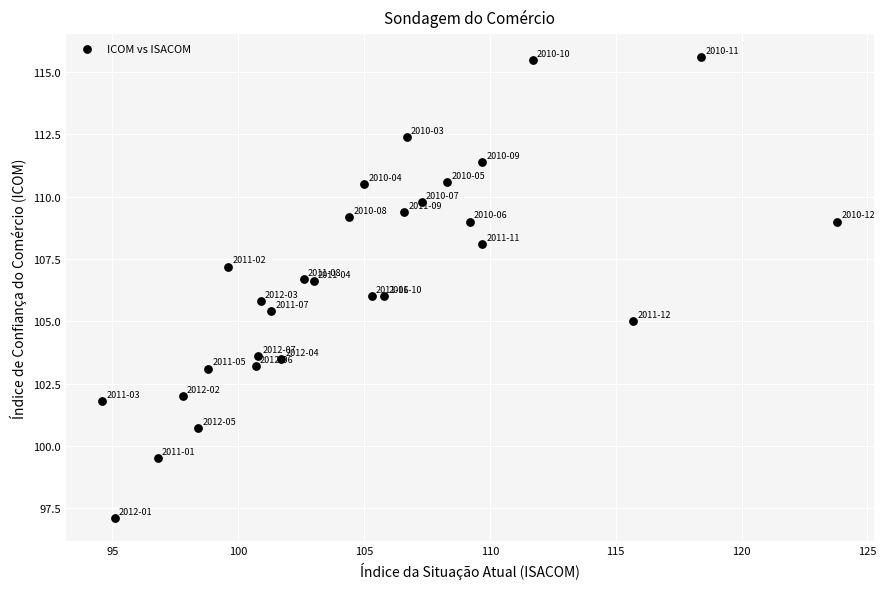

What is the range of Y values (max minus min)?

18.5